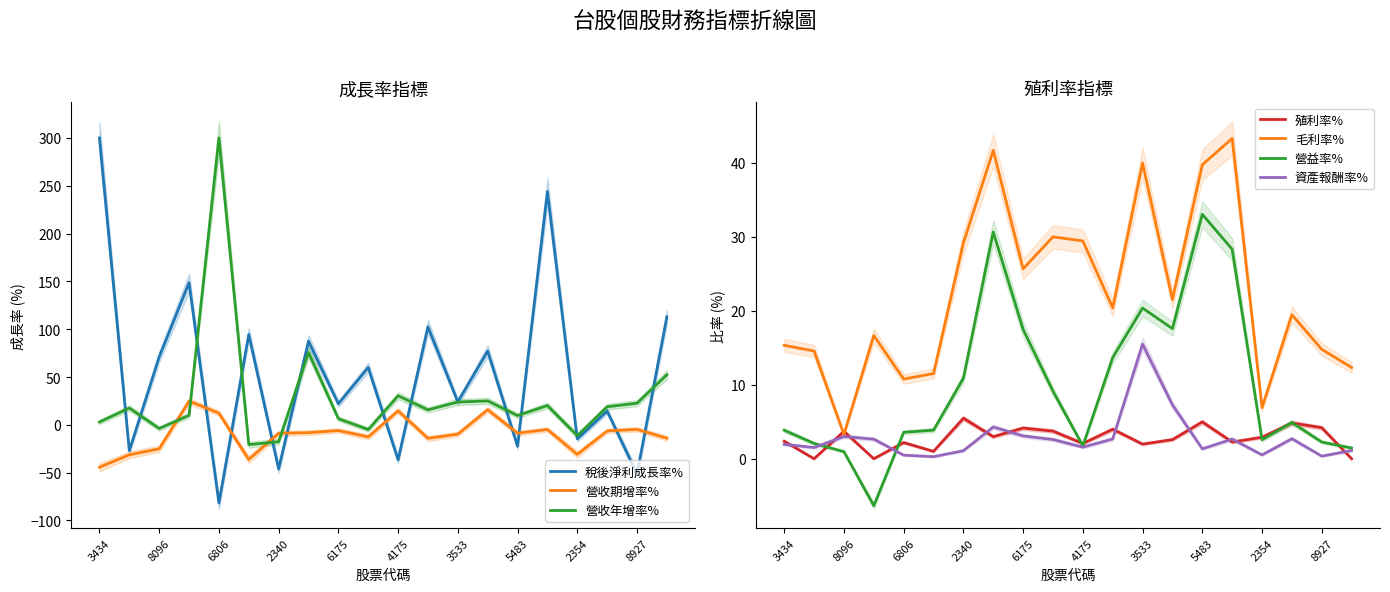

Does the chart display data point markers on the line(s)?

No